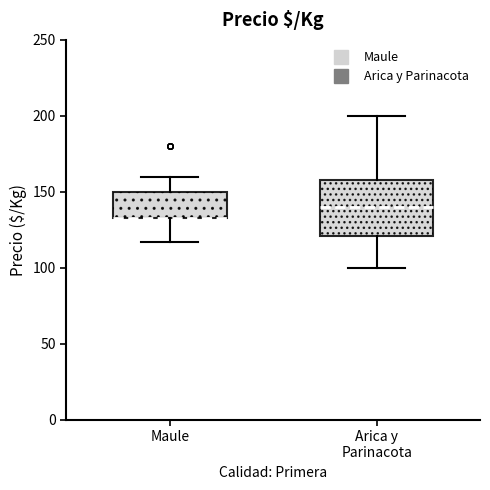

Reading left to right, read every box against the y-axis: the position of its median line, the range the box covers, and the ends of its whiskers. The values are not printed on the chart, so give them approximately, as read against the axis.

Maule: median 135 (drawn on the box's lower edge), box 135 to 150, whiskers 115 to 160
Arica y Parinacota: median 140, box 120 to 160, whiskers 100 to 200